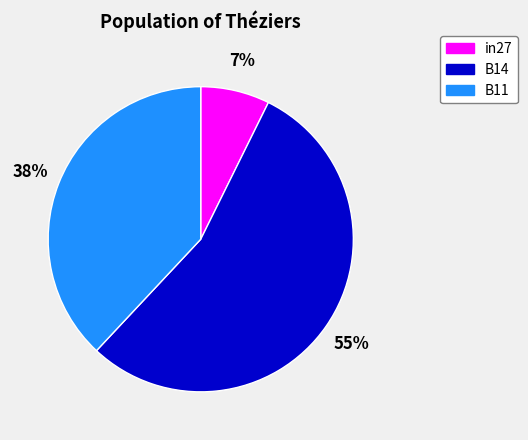

Which category has the smallest portion of the pie?

in27